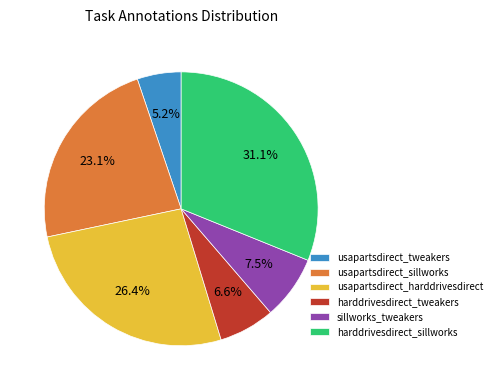

What is the ratio of the value at usapartsdirect_sillworks to the value at harddrivesdirect_tweakers?

3.5